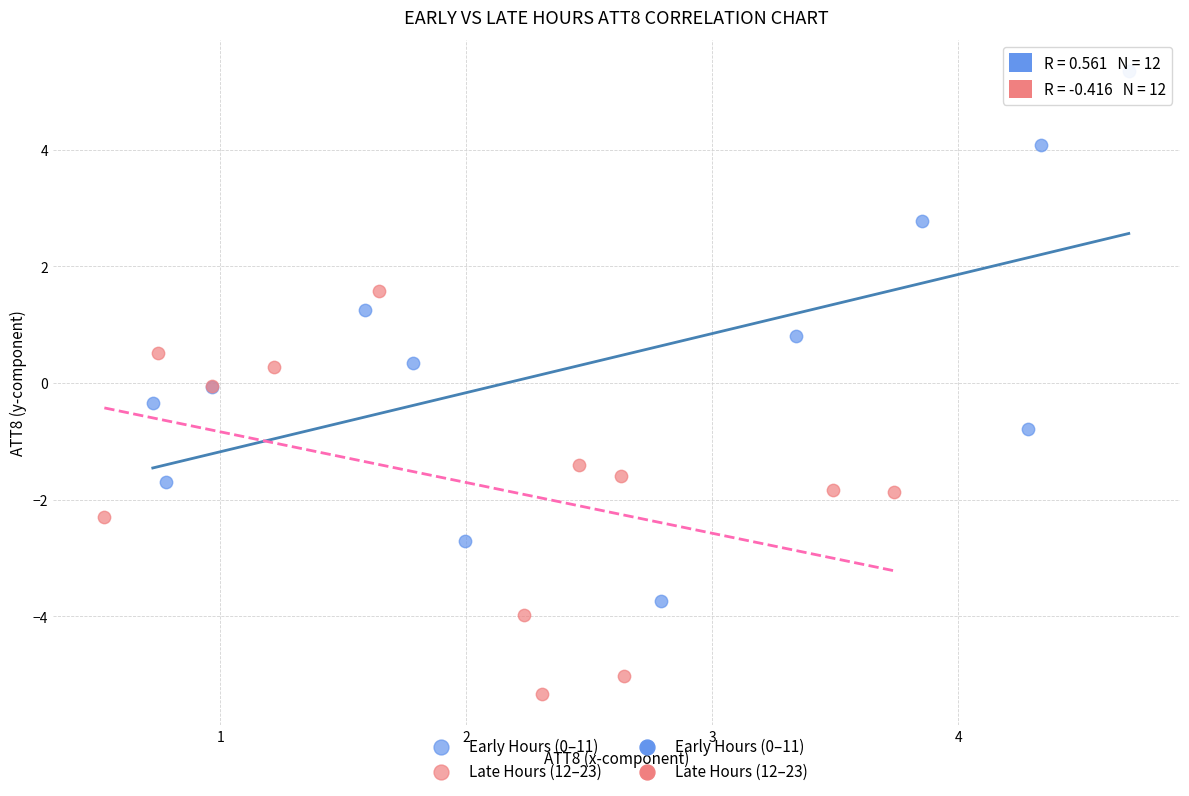

Which series reaches the minimum Y coordinate?

Late Hours (12–23)